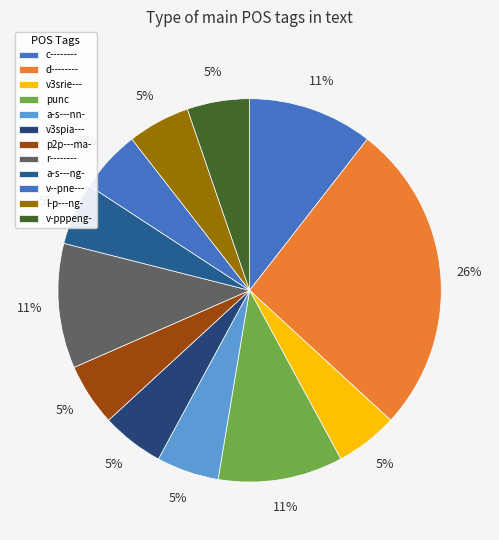

How many segments does this pie chart have?

12